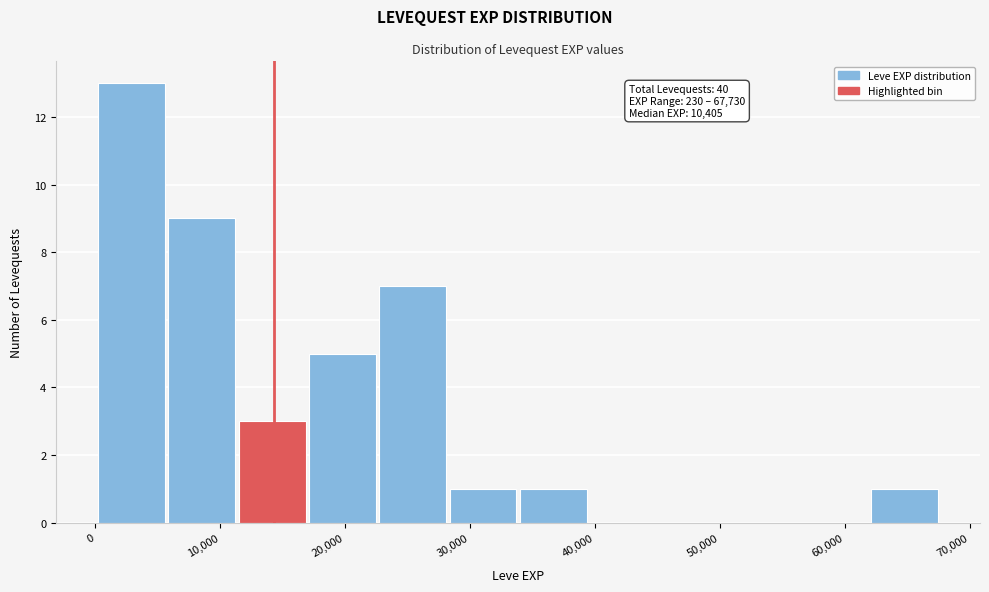

Over which range of the x-axis is the bar tallest?

0 to 6000